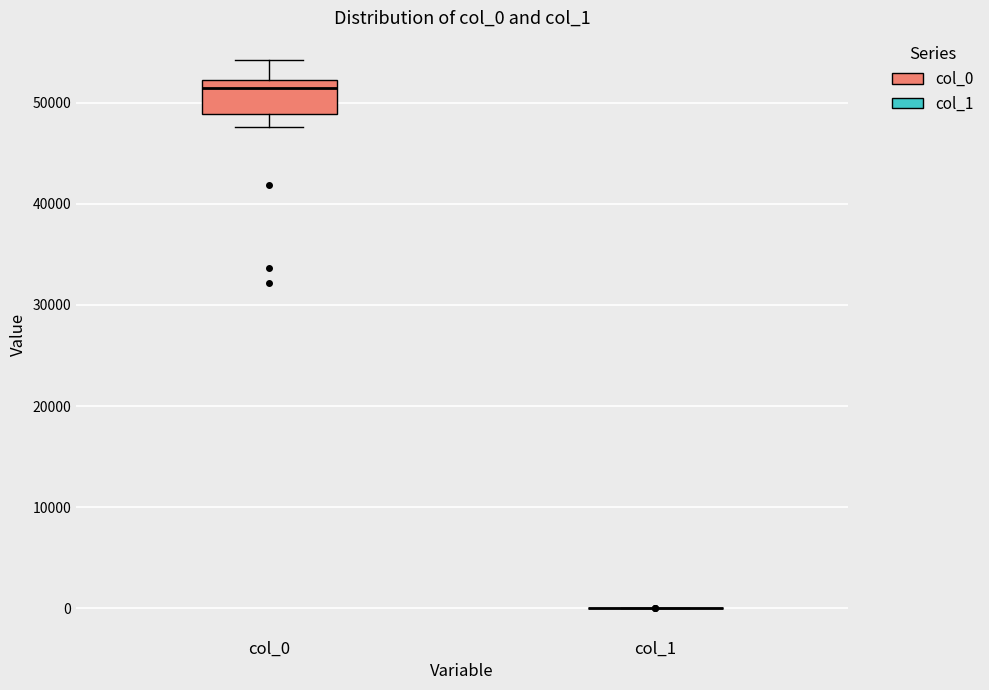

Reading left to right, transcribe this box plot: for each box, give where its median line is, the range the box spans, and where its two whiskers end, as read against the y-axis. The values are not printed on the chart, so give them approximately, as read against the axis.

col_0: median 51000, box 49000 to 52000, whiskers 48000 to 54000
col_1: box collapsed to a line at 0, whiskers 0 to 0